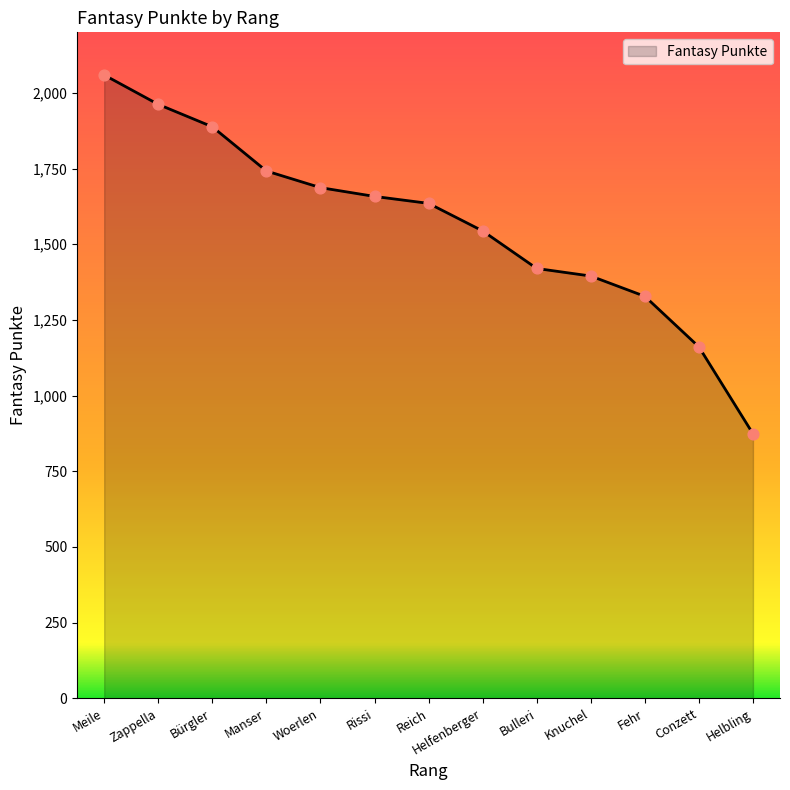

Approximately how many times larger is the value at Conzett compared to Rissi?

0.7